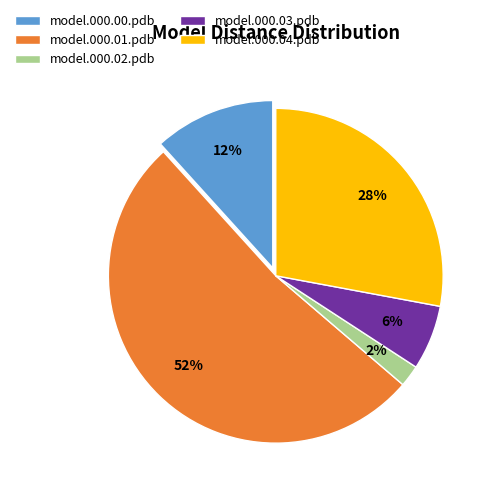

Which category has the biggest portion of the pie?

model.000.01.pdb